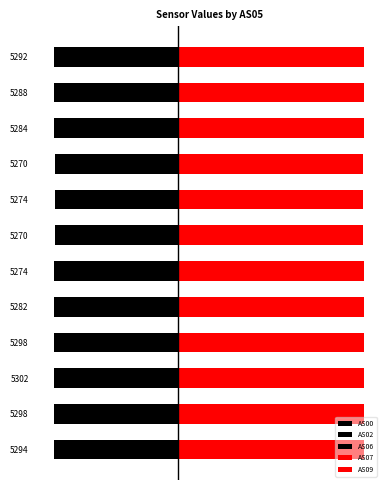

Is the value of AS09 at 5274 greater than the value of AS06 at 5284?

Yes